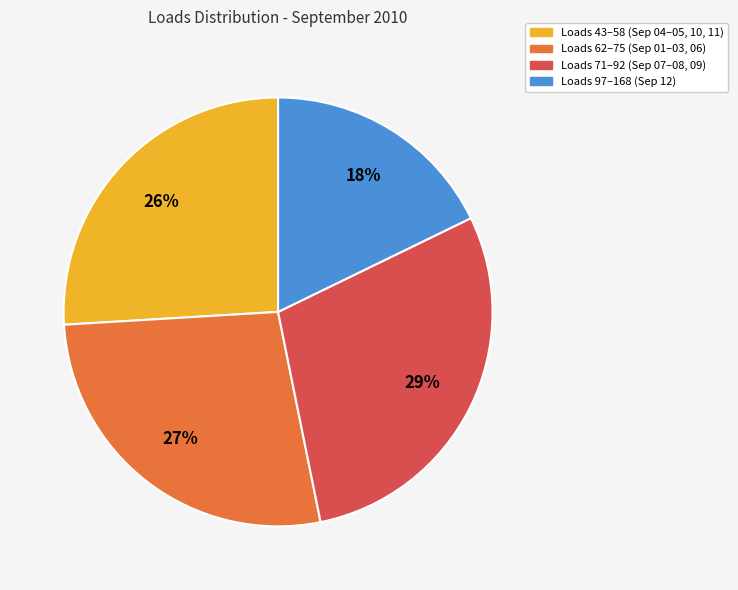

How many segments does this pie chart have?

4